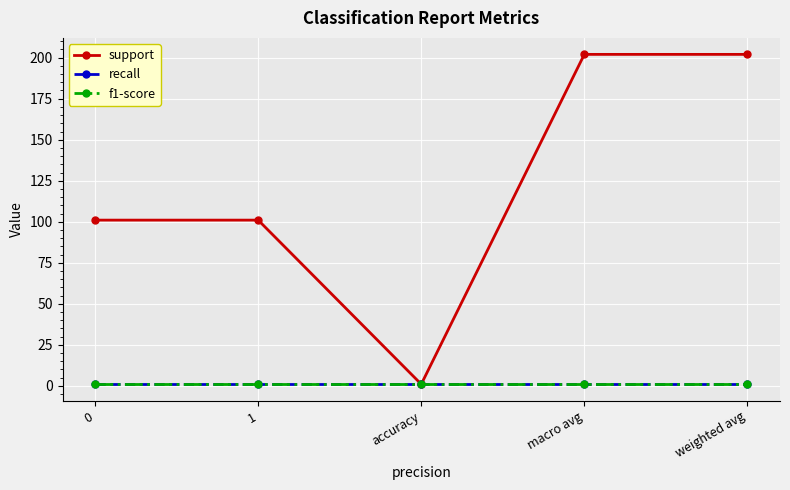

What is the sum of all recall values?

5